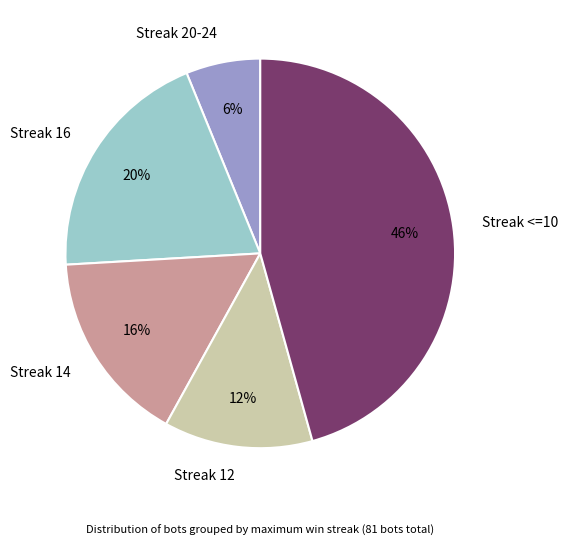

Approximately how many times larger is the value at Streak 14 compared to Streak 12?

1.3